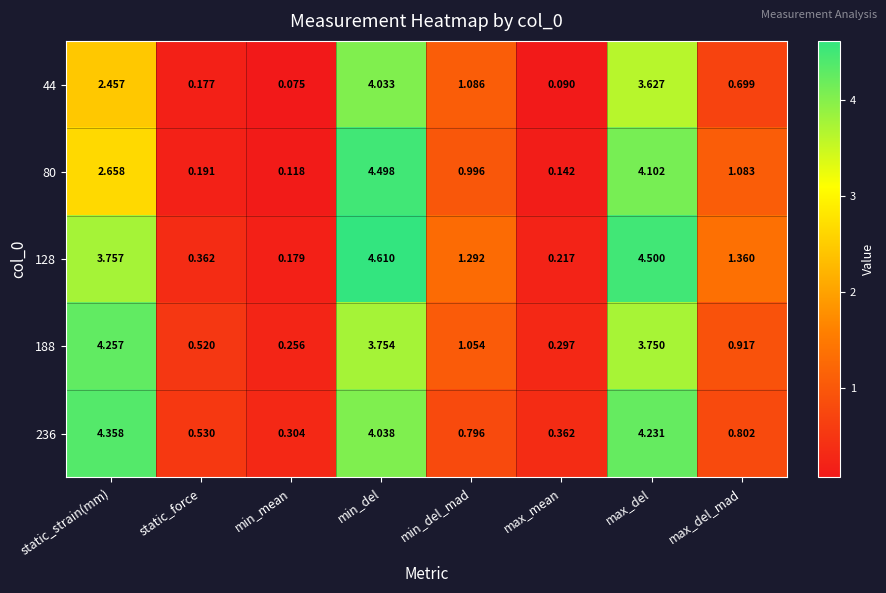

At which category does the chart reach its peak across all series?

min_del